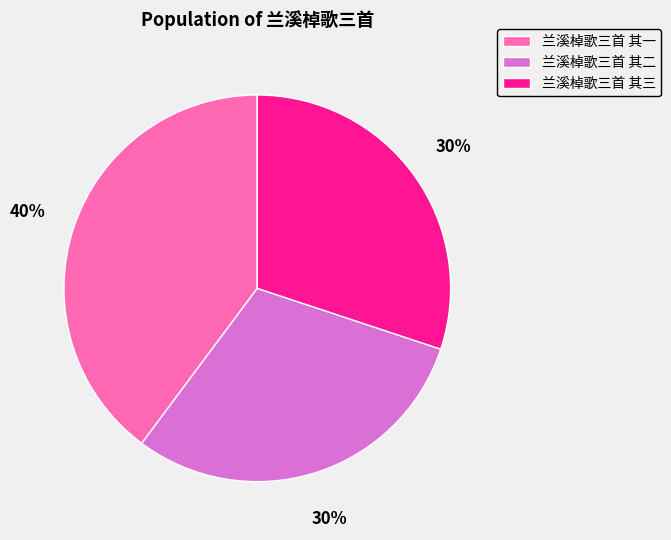

Count the number of slices in the pie.

3